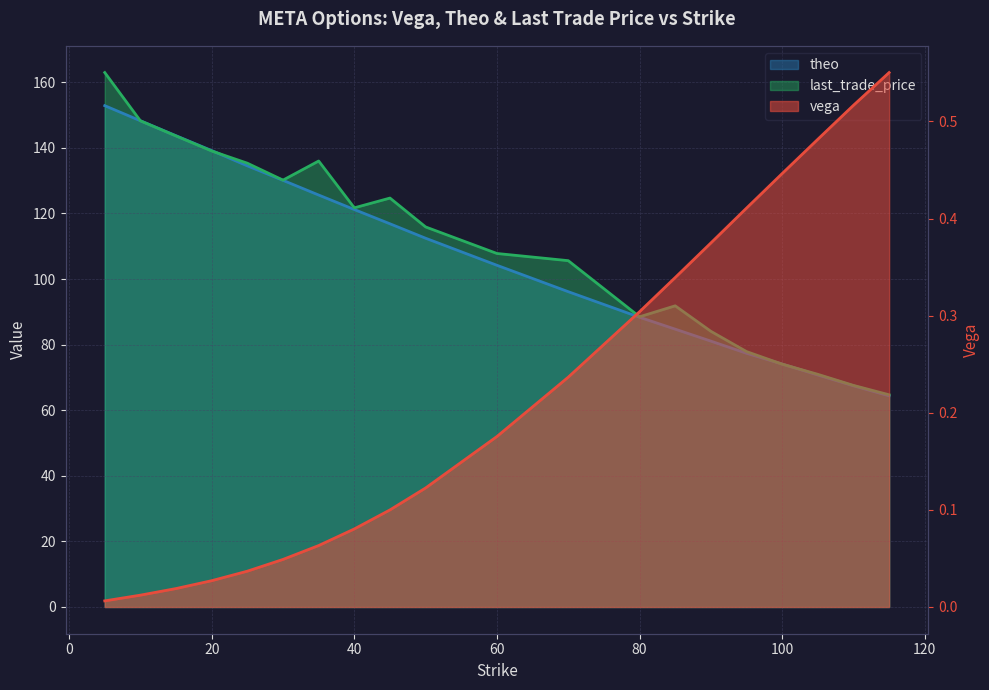

Between 100 and 25, which is larger?

100